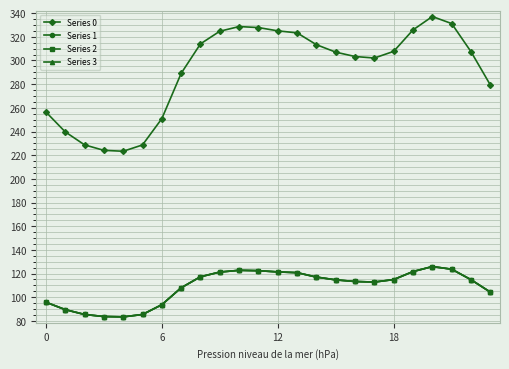

Does the chart have visible grid lines?

Yes